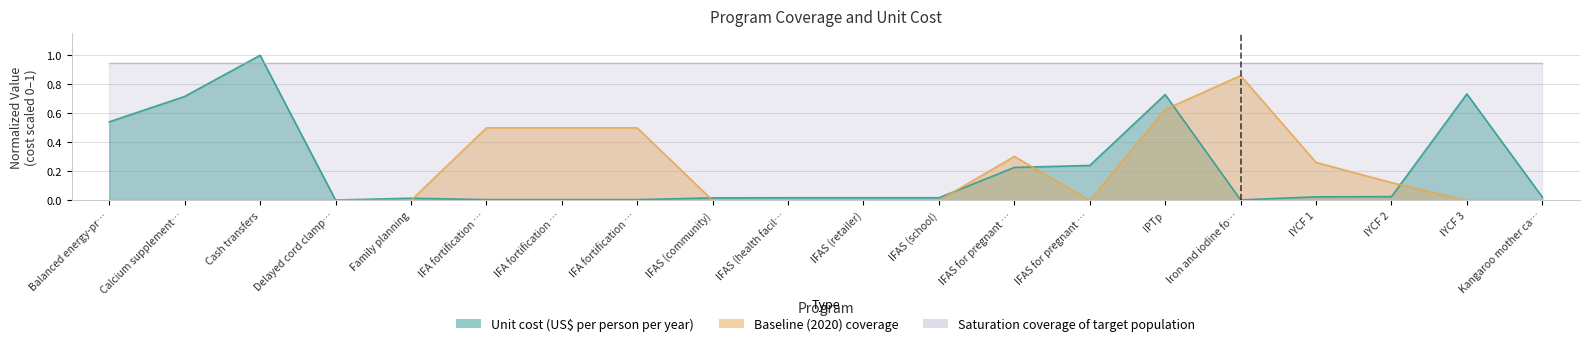

What is the difference between the maximum and minimum values in the Baseline (2020) coverage series?

0.9